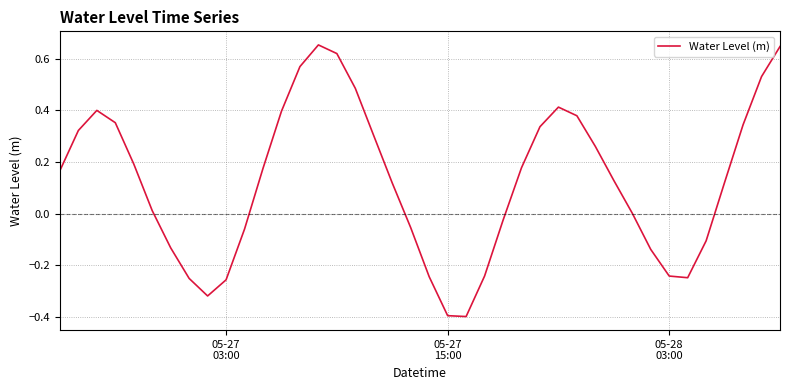

What is the smallest value displayed?

-0.4